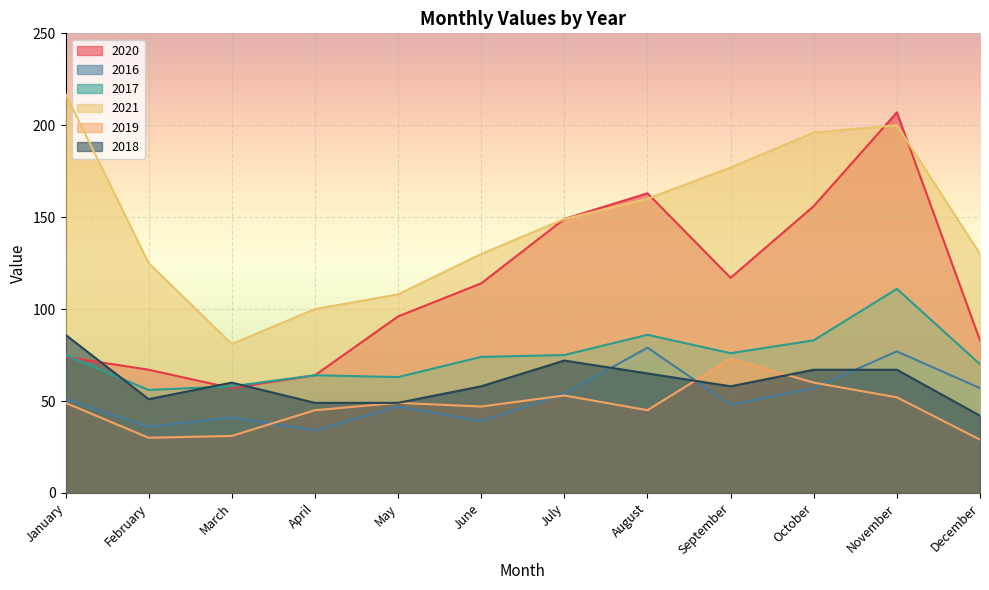

What are all the series names shown in the legend?

2020, 2016, 2017, 2021, 2019, 2018